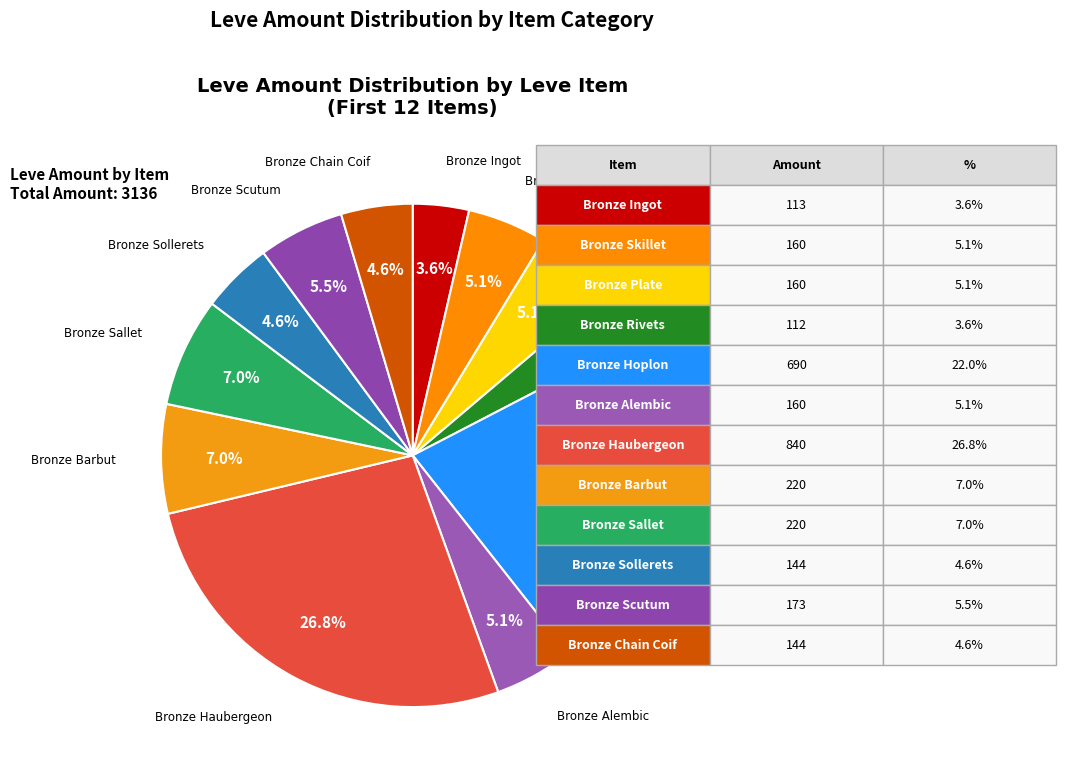

What percentage do Bronze Scutum and Bronze Rivets together represent?

9.1%